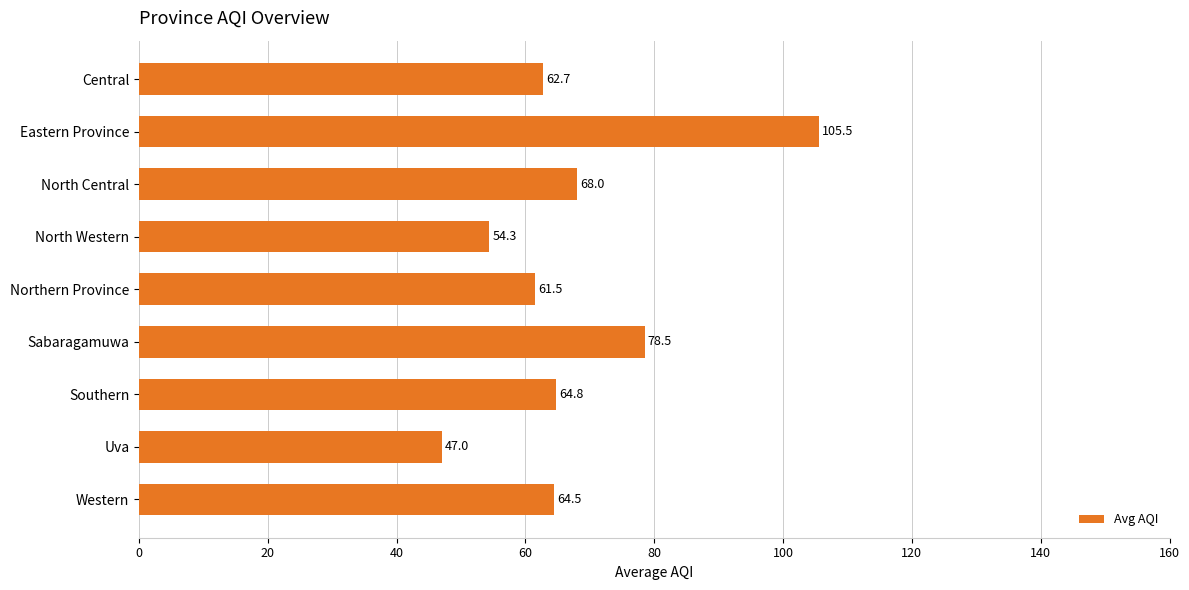

What is the average value?

67.4